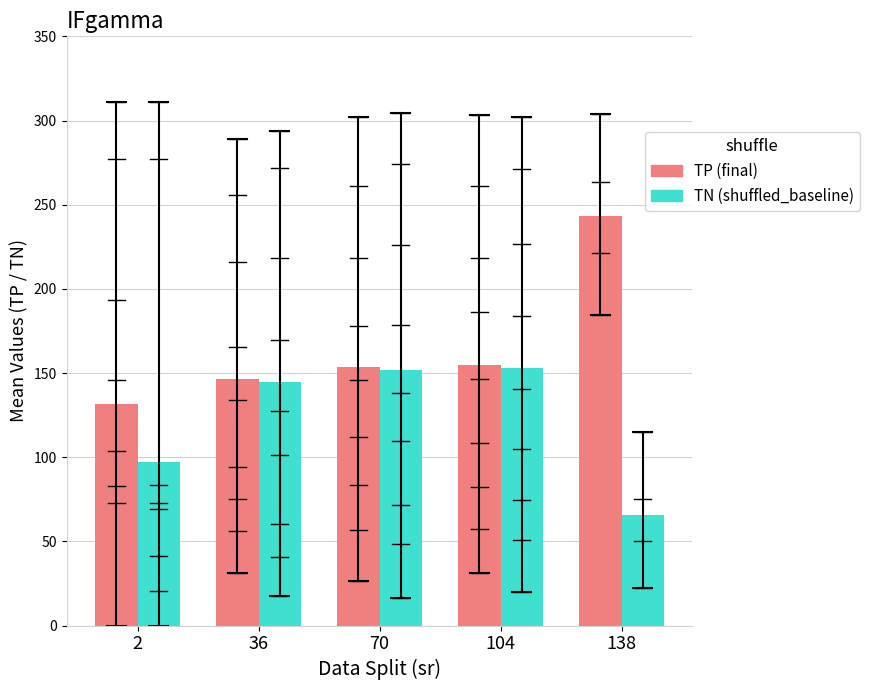

List the series in order of their peak value, lowest first.

TN (shuffled_baseline), TP (final)